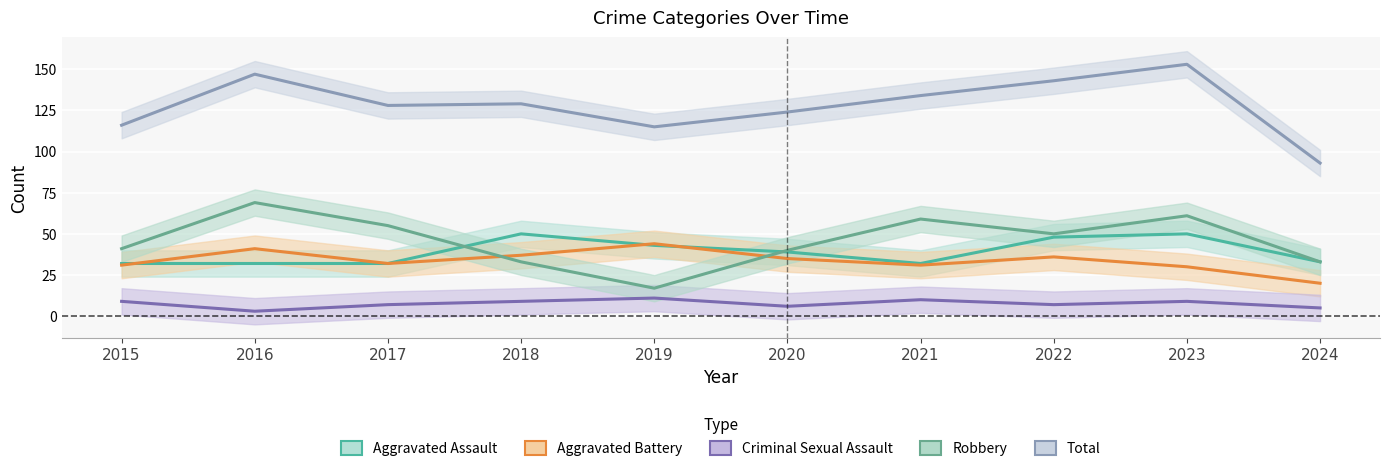

The value of Total at 2023 is 67. True or false?

False